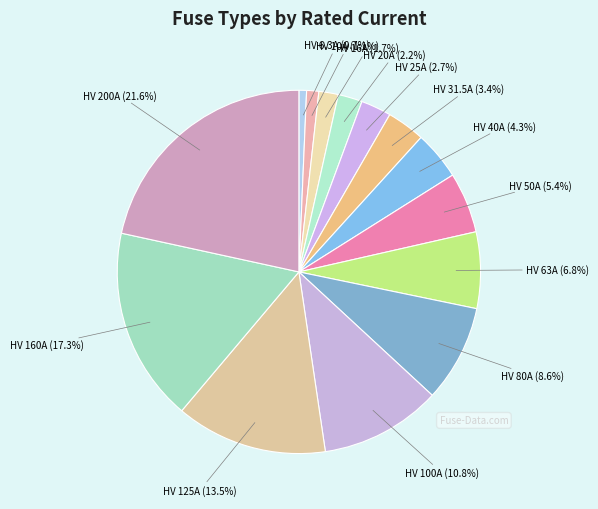

Which slice is the smallest?

HV 6.3A